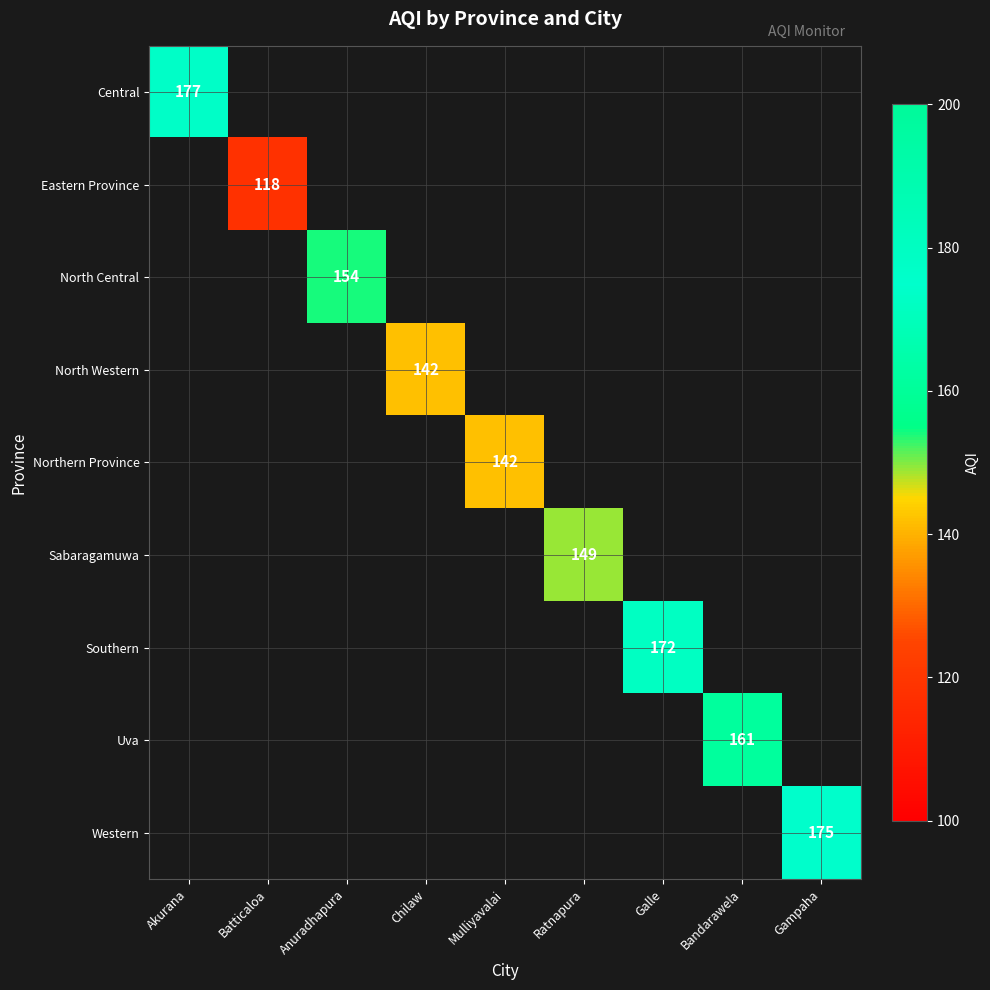

How many data points does each series have?

9